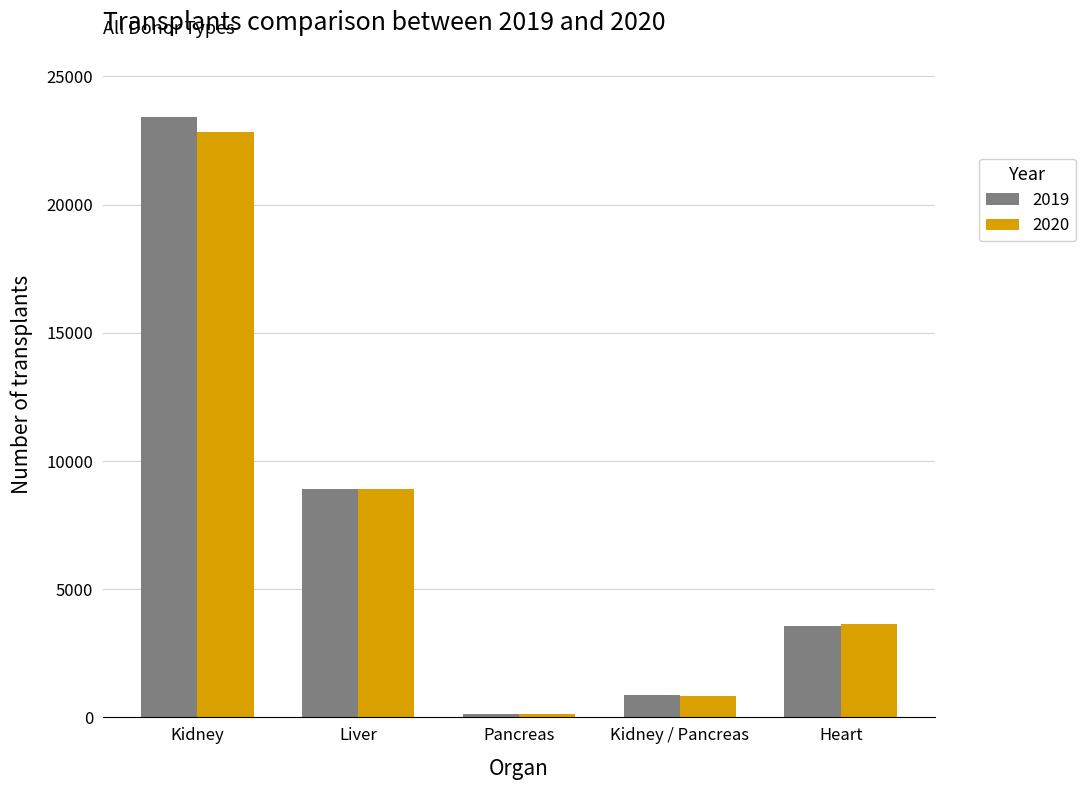

Where is 2020 nearest to the value 11476?

Liver